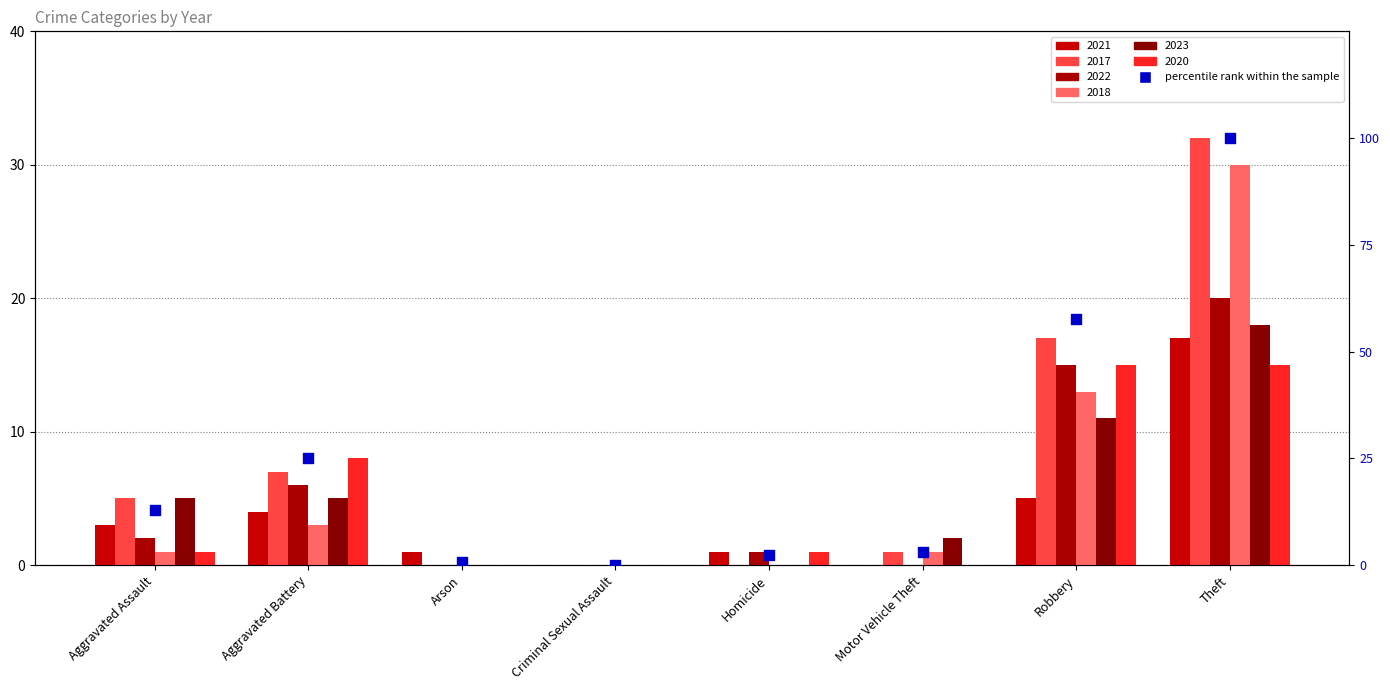

What is the change in value from Criminal Sexual Assault to Homicide?

+2.3